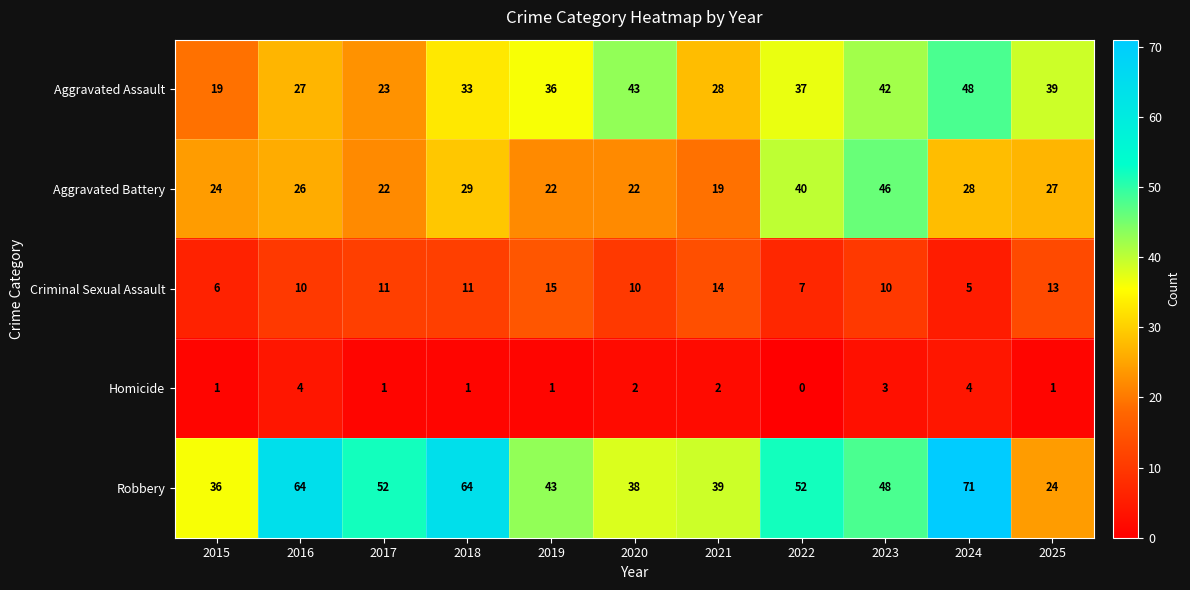

What is the difference between the Robbery values at 2018 and 2022?

12